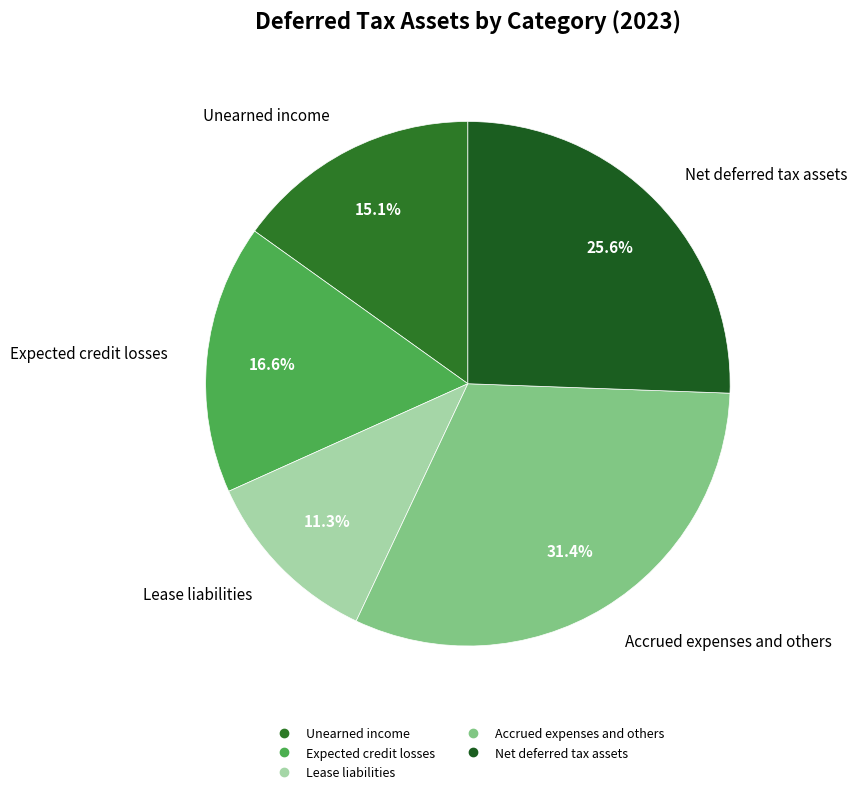

Rank the categories by value from highest to lowest.

Accrued expenses and others, Net deferred tax assets, Expected credit losses, Unearned income, Lease liabilities